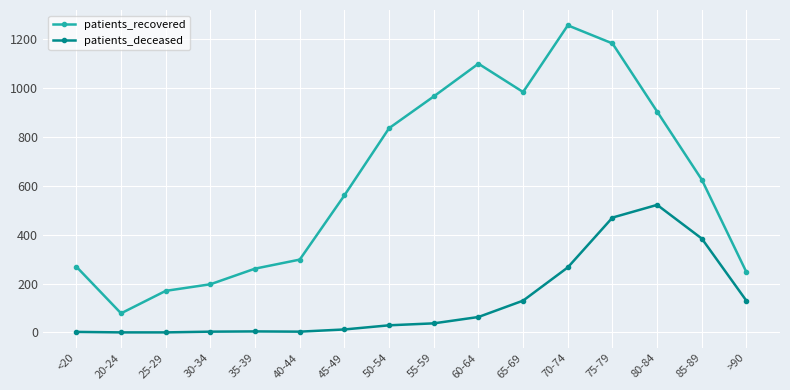

True or false: patients_recovered and patients_deceased cross at least once.

False